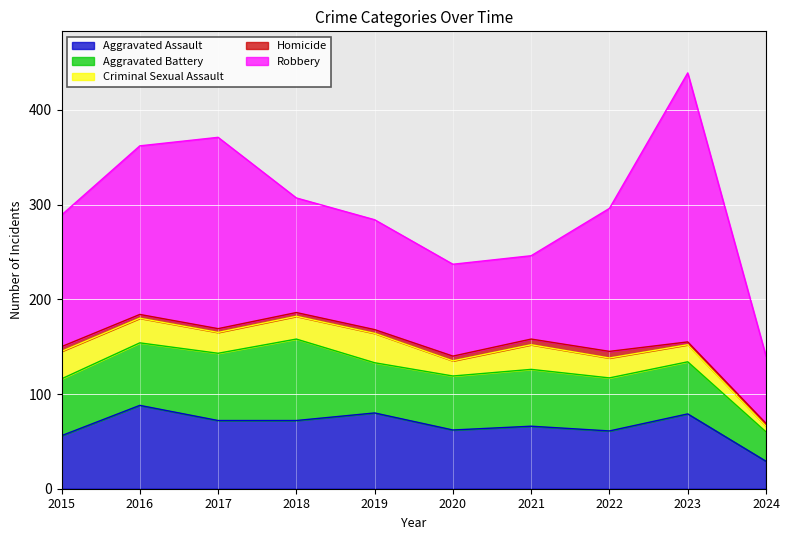

True or false: Aggravated Battery has a value of 27 at 2020.

False